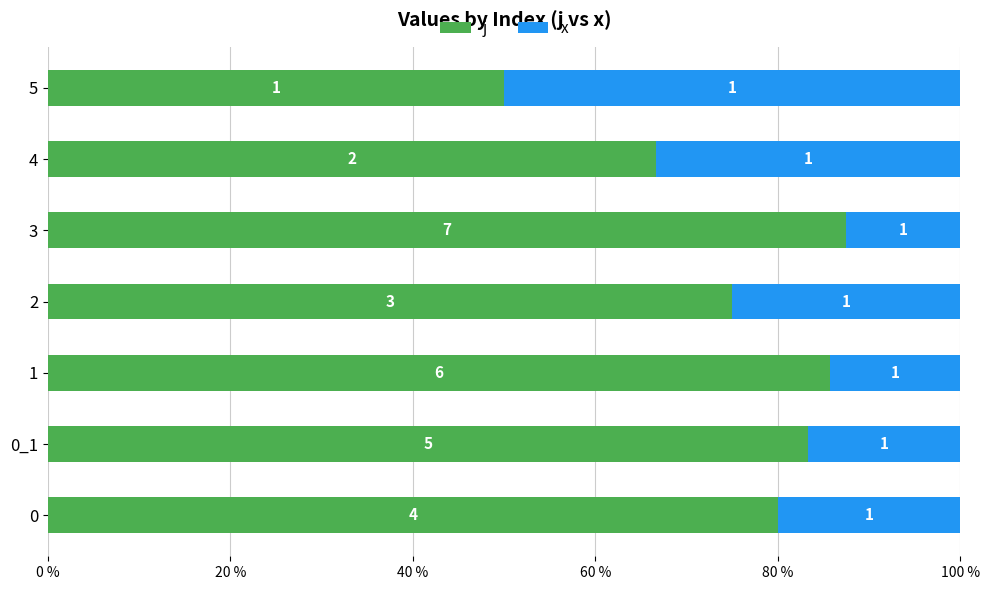

What are all the series names shown in the legend?

j, x